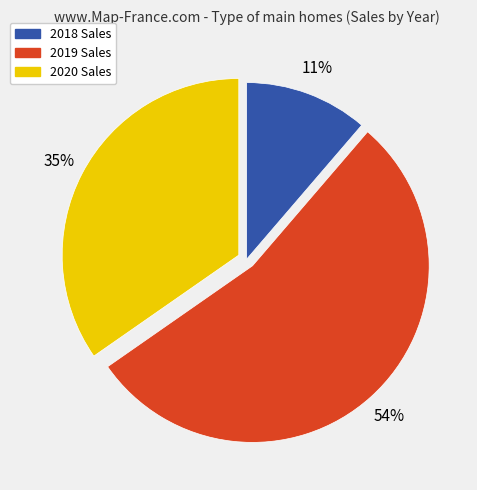

Do 2020 and 2019 together represent more than half of the pie?

Yes